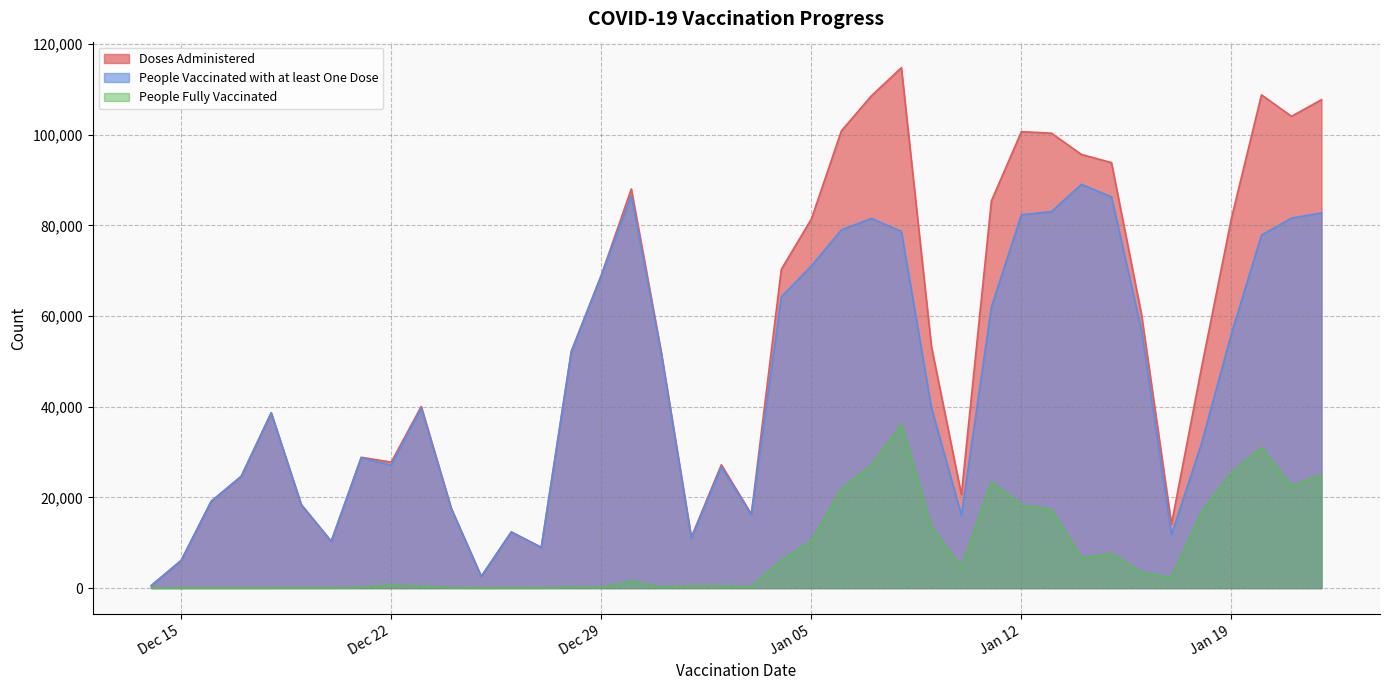

True or false: People Fully Vaccinated and People Vaccinated with at least One Dose cross at least once.

False